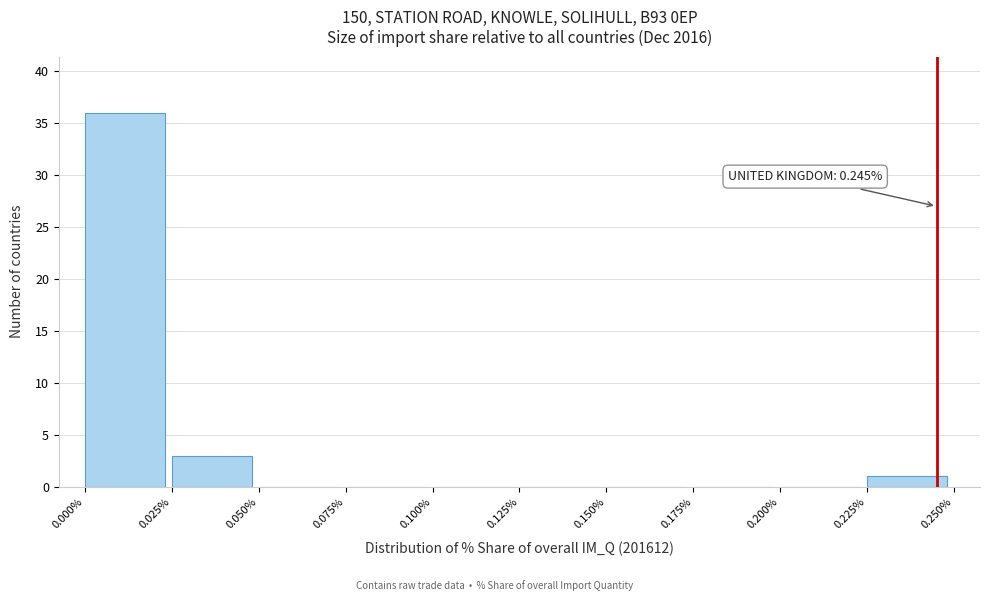

Which range on the x-axis has the tallest bar?

0.000% to 0.025%